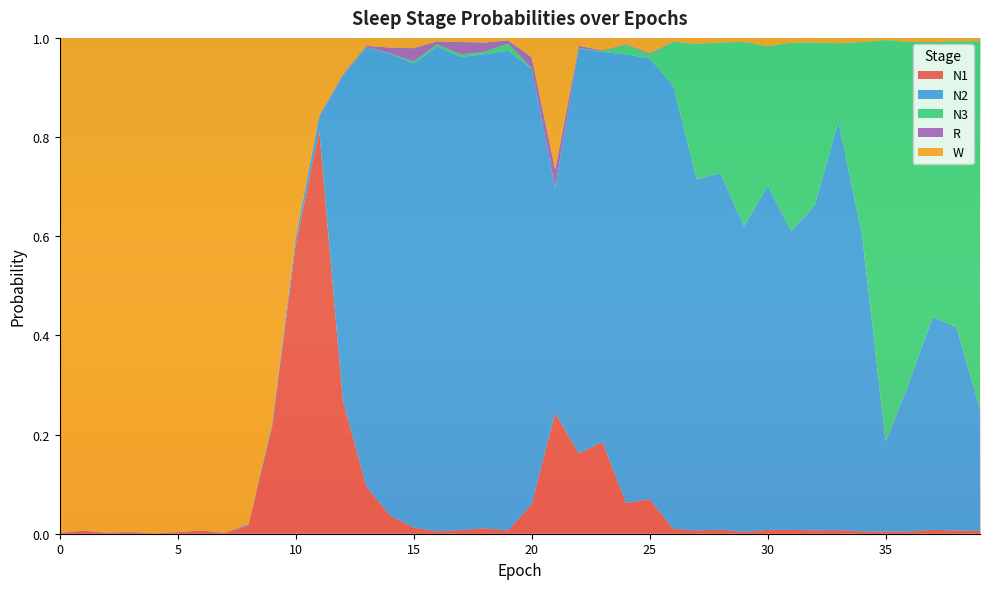

Reading right to left, transcribe all the data shown in this chart.

N1: 39=0.0	38=0.0	37=0.0	36=0.0	35=0.0	34=0.0	33=0.0	32=0.0	31=0.0	30=0.0	29=0.0	28=0.0	27=0.0	26=0.0	25=0.1	24=0.1	23=0.2	22=0.2	21=0.2	20=0.1	19=0.0	18=0.0	17=0.0	16=0.0	15=0.0	14=0.0	13=0.1	12=0.3	11=0.8	10=0.6	9=0.2	8=0.0	7=0.0	6=0.0	5=0.0	4=0.0	3=0.0	2=0.0	1=0.0	0=0.0
N2: 39=0.2	38=0.4	37=0.4	36=0.3	35=0.2	34=0.6	33=0.8	32=0.7	31=0.6	30=0.7	29=0.6	28=0.7	27=0.7	26=0.9	25=0.9	24=0.9	23=0.8	22=0.8	21=0.5	20=0.9	19=1.0	18=1.0	17=1.0	16=1.0	15=0.9	14=0.9	13=0.9	12=0.7	11=0.0	10=0.0	9=0.0	8=0.0	7=0.0	6=0.0	5=0.0	4=0.0	3=0.0	2=0.0	1=0.0	0=0.0
N3: 39=0.7	38=0.6	37=0.6	36=0.7	35=0.8	34=0.4	33=0.2	32=0.3	31=0.4	30=0.3	29=0.4	28=0.3	27=0.3	26=0.1	25=0.0	24=0.0	23=0.0	22=0.0	21=0.0	20=0.0	19=0.0	18=0.0	17=0.0	16=0.0	15=0.0	14=0.0	13=0.0	12=0.0	11=0.0	10=0.0	9=0.0	8=0.0	7=0.0	6=0.0	5=0.0	4=0.0	3=0.0	2=0.0	1=0.0	0=0.0
R: 39=0.0	38=0.0	37=0.0	36=0.0	35=0.0	34=0.0	33=0.0	32=0.0	31=0.0	30=0.0	29=0.0	28=0.0	27=0.0	26=0.0	25=0.0	24=0.0	23=0.0	22=0.0	21=0.0	20=0.0	19=0.0	18=0.0	17=0.0	16=0.0	15=0.0	14=0.0	13=0.0	12=0.0	11=0.0	10=0.0	9=0.0	8=0.0	7=0.0	6=0.0	5=0.0	4=0.0	3=0.0	2=0.0	1=0.0	0=0.0
W: 39=0.0	38=0.0	37=0.0	36=0.0	35=0.0	34=0.0	33=0.0	32=0.0	31=0.0	30=0.0	29=0.0	28=0.0	27=0.0	26=0.0	25=0.0	24=0.0	23=0.0	22=0.0	21=0.3	20=0.0	19=0.0	18=0.0	17=0.0	16=0.0	15=0.0	14=0.0	13=0.0	12=0.1	11=0.2	10=0.4	9=0.8	8=1.0	7=1.0	6=1.0	5=1.0	4=1.0	3=1.0	2=1.0	1=1.0	0=1.0